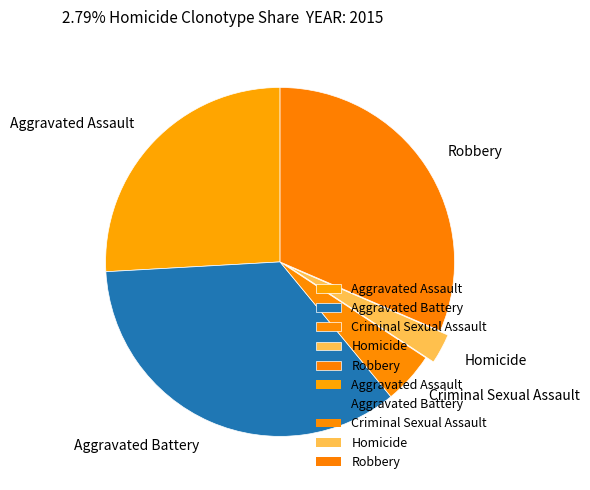

How many slices are in this pie chart?

5